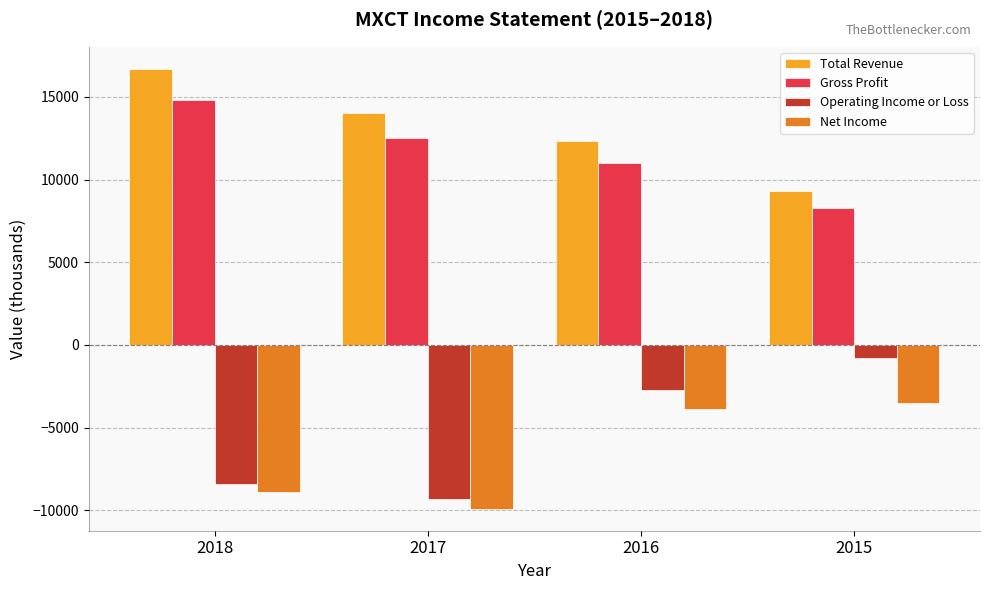

What are all the series names shown in the legend?

Total Revenue, Gross Profit, Operating Income or Loss, Net Income